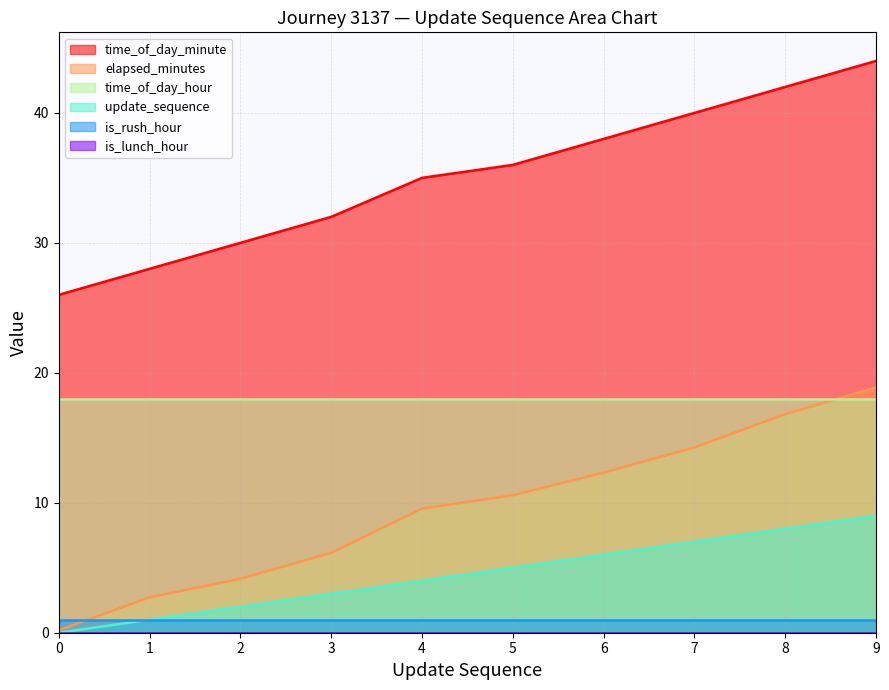

What is the difference between the second highest and second lowest values in the update_sequence series?

7.0